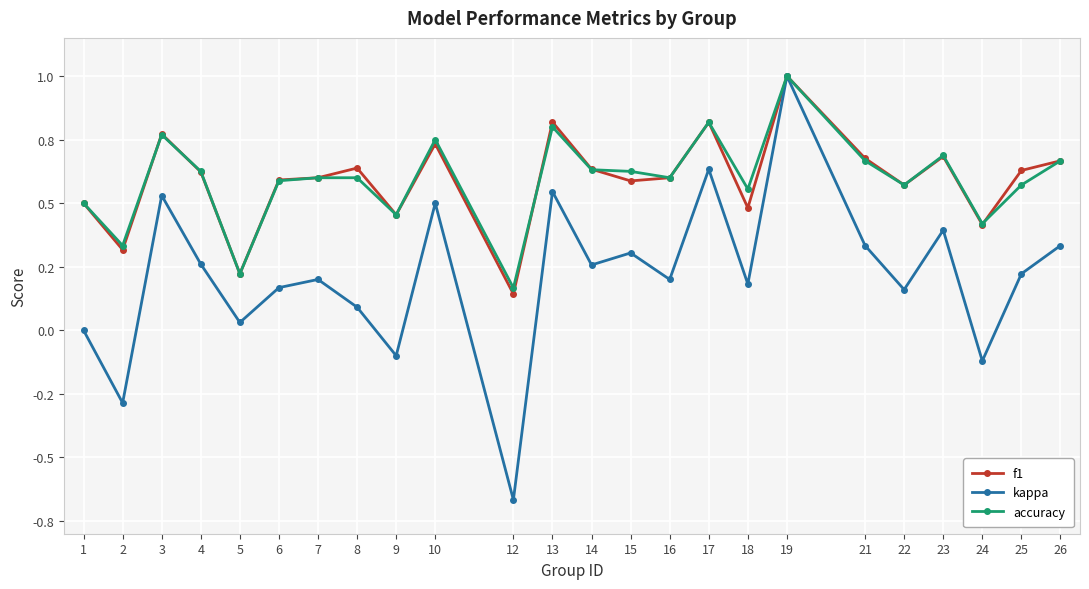

How many interior local peaks does the accuracy series have?

6